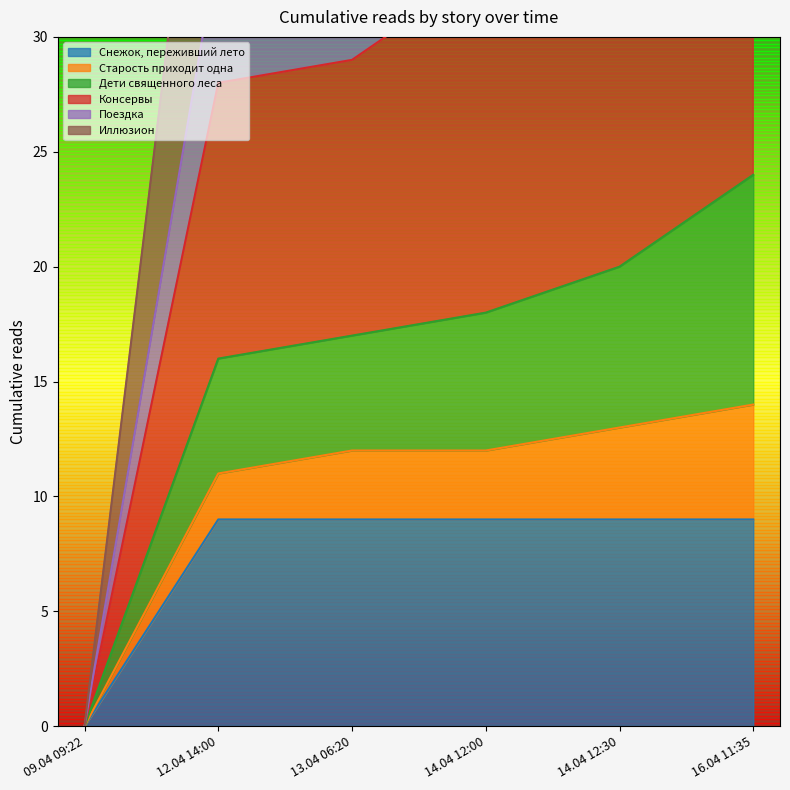

True or false: Снежок, переживший лето has a value of 9 at 13.04 06:20.

True